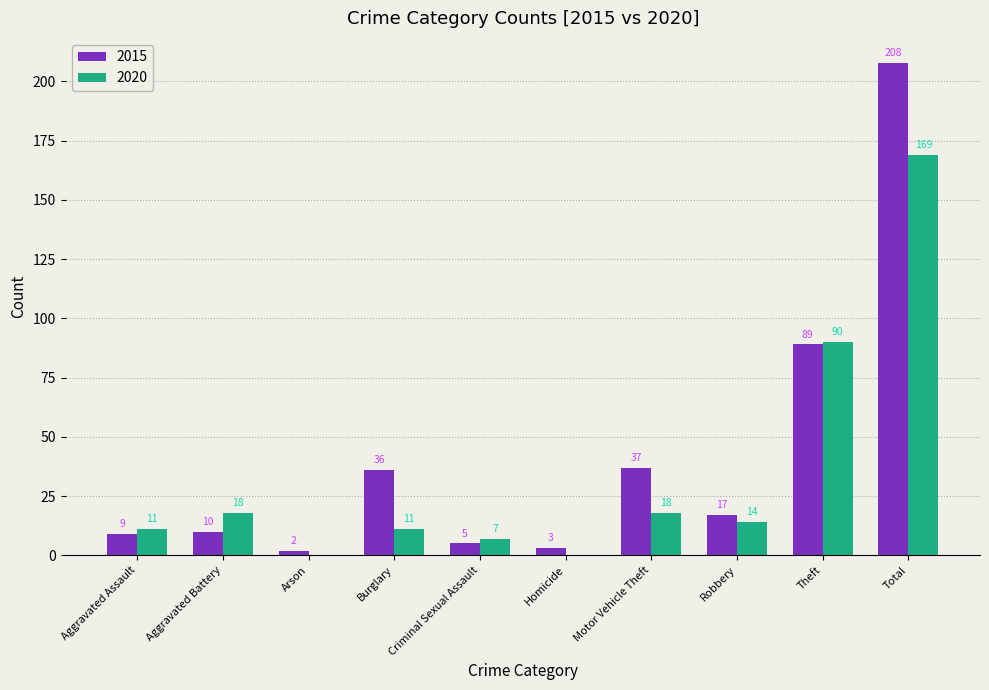

Between Burglary and Total, which series saw the biggest shift?

2015